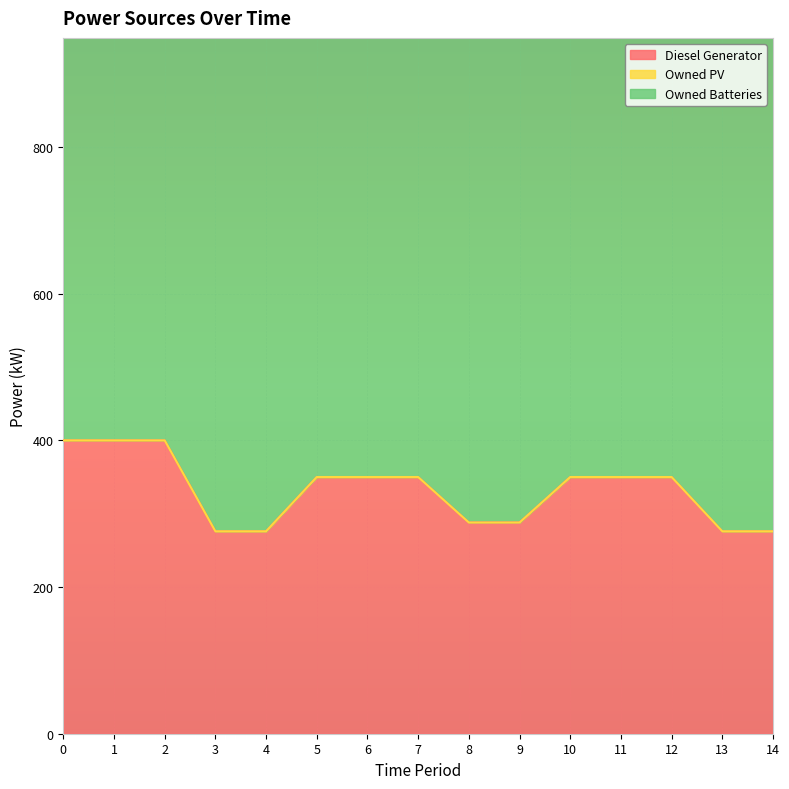

Reading left to right, list all the values displayed in this chart.

Diesel Generator: 400	400	400	276	276	350	350	350	288	288	350	350	350	276	276
Owned PV: 0	0	0	0	0	0	0	0	0	0	0	0	0	0	0
Owned Batteries: 825	825	825	825	825	825	825	825	780	780	825	825	825	825	825